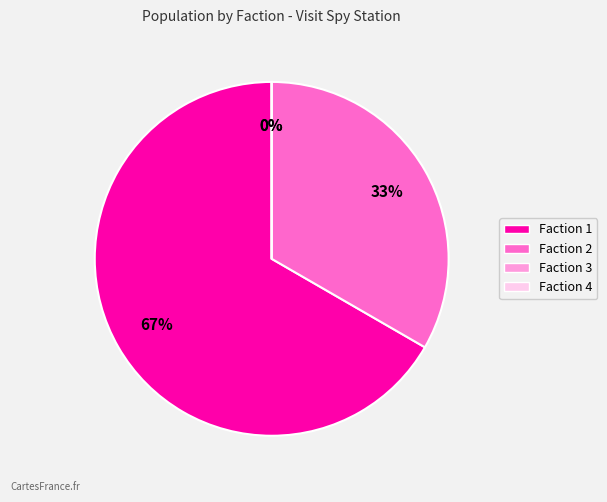

What is the smallest slice in the pie chart?

Faction 3